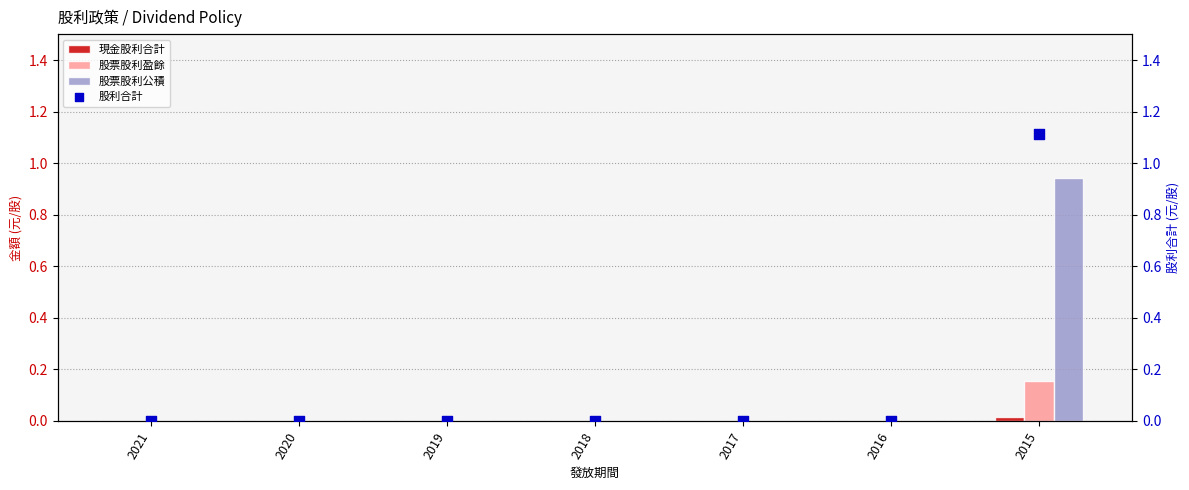

At which category is the sum across all series the highest?

2015